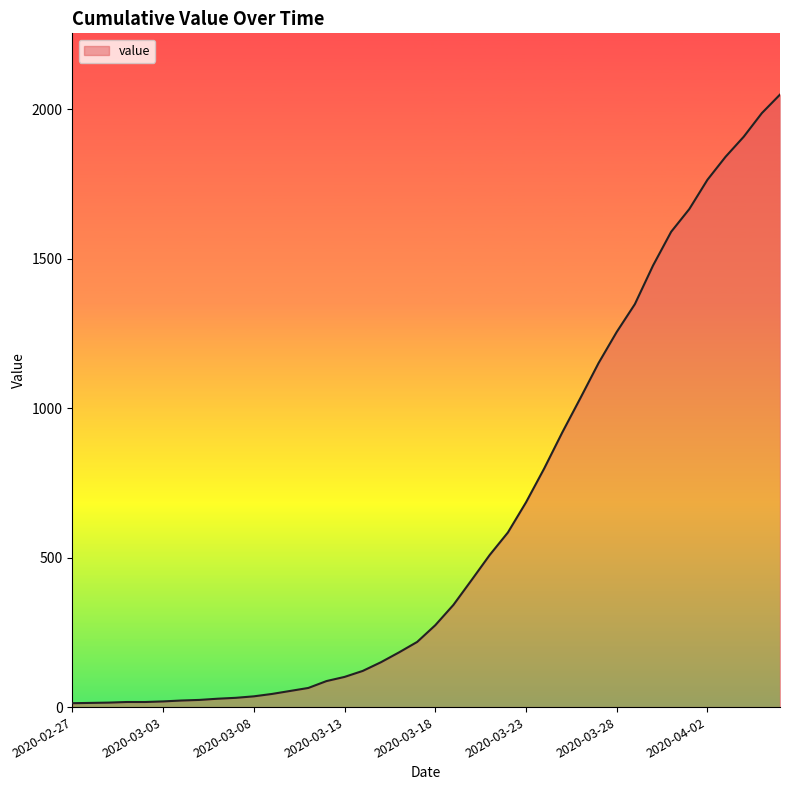

How many lines are shown in the chart?

1